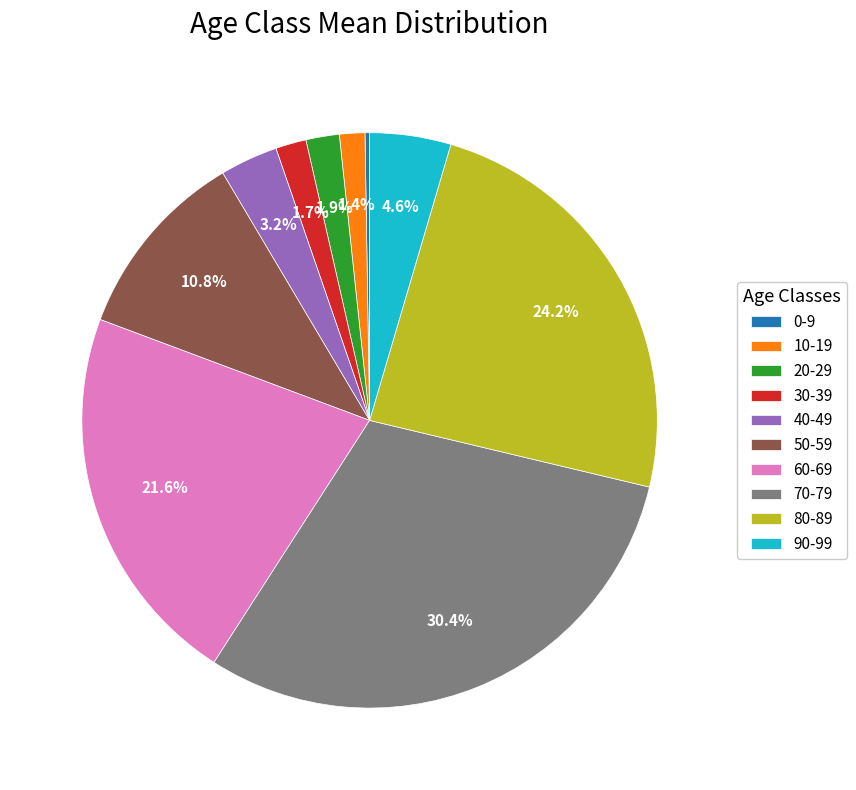

Which has a higher value, 10-19 or 60-69?

60-69